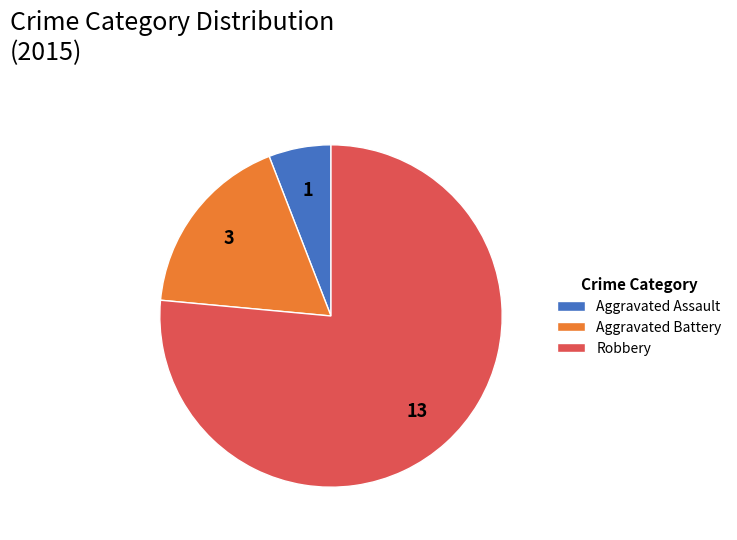

Rank the categories by value from highest to lowest.

Robbery, Aggravated Battery, Aggravated Assault